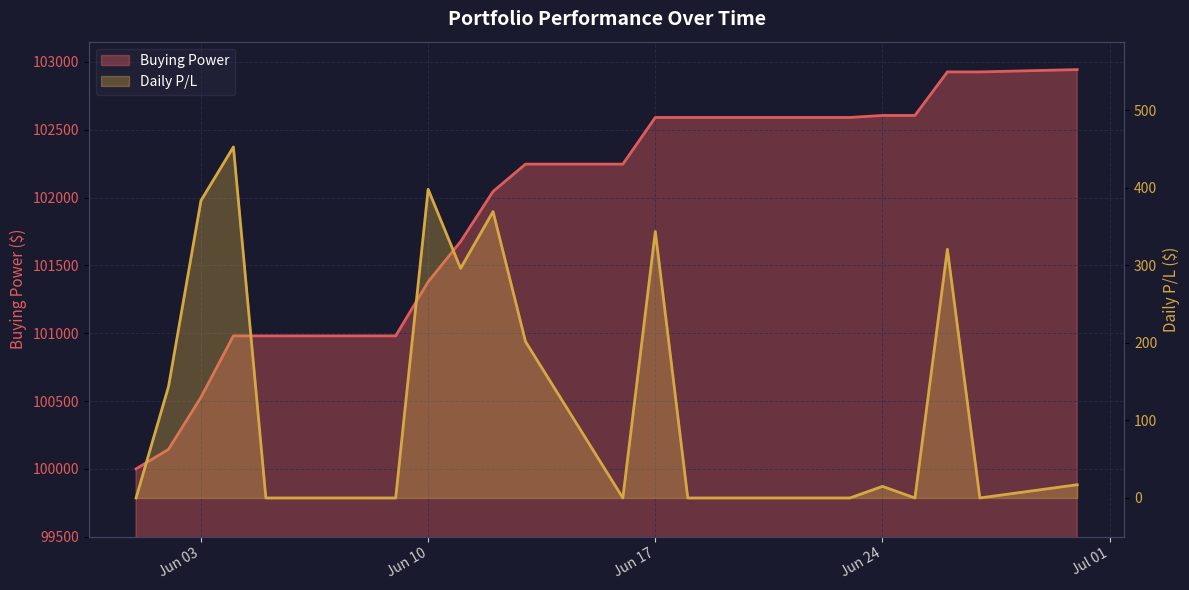

Rank the series at 2025-06-20 from lowest to highest value.

Daily P/L, Buying Power